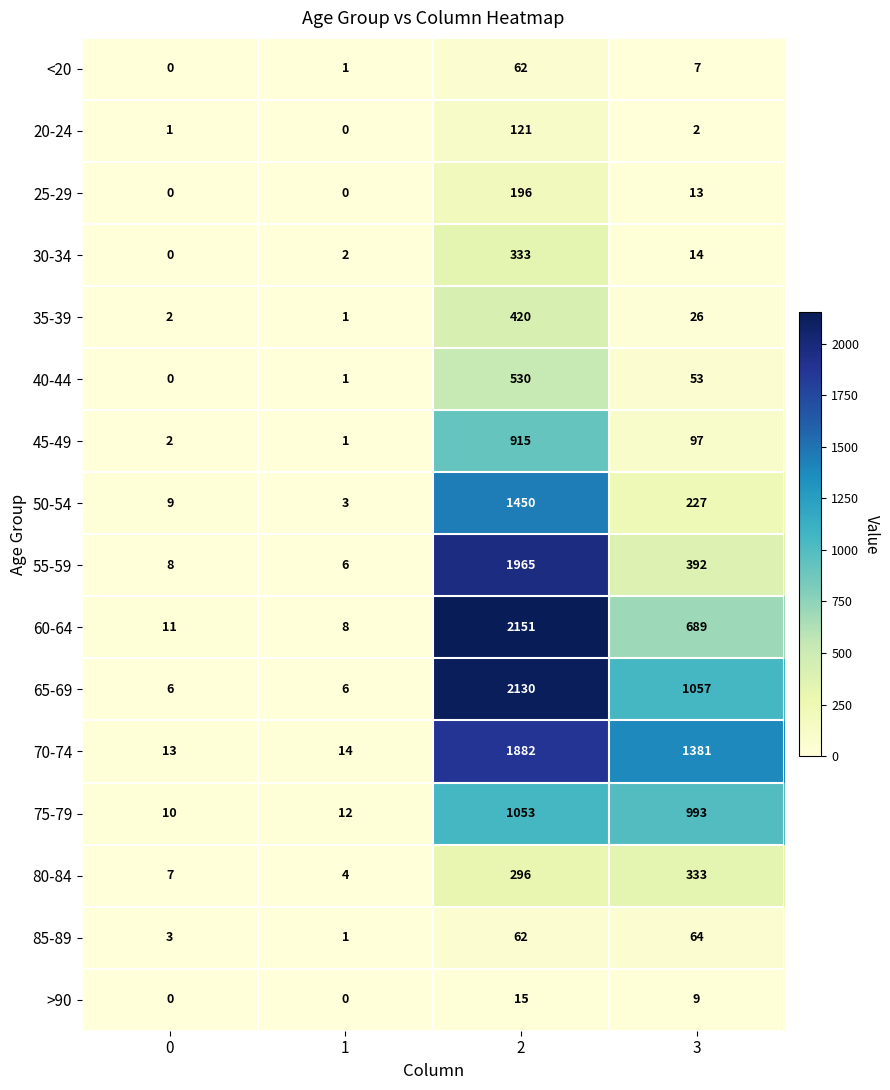

How many positive values does the 40-44 series have?

3